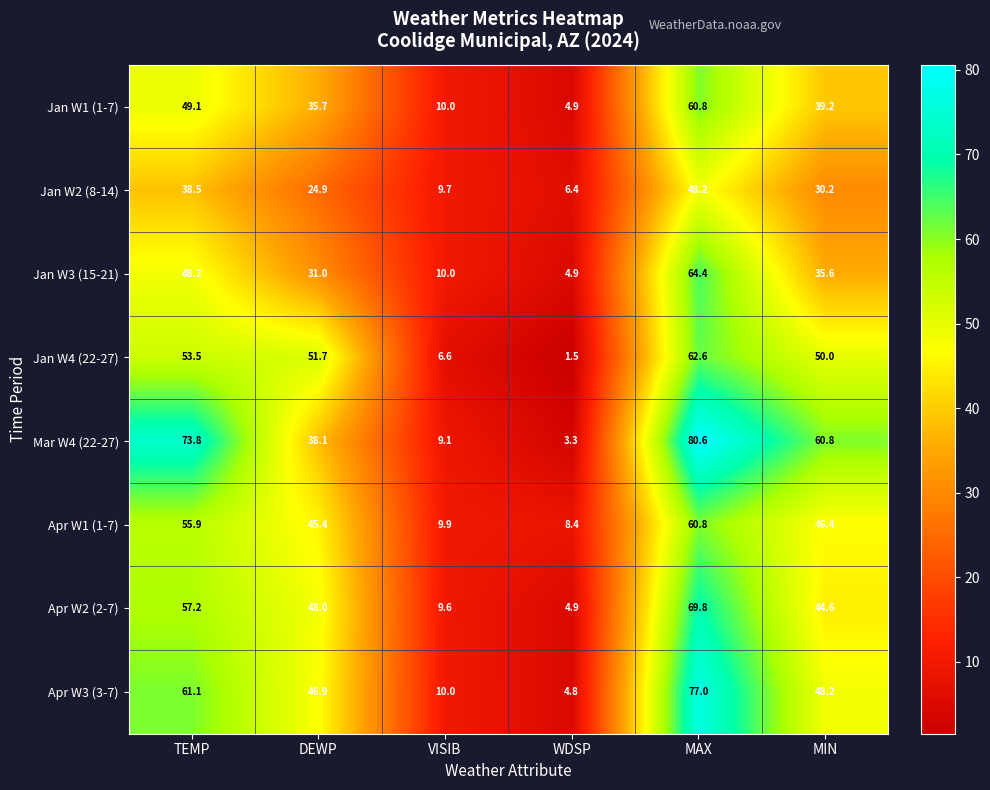

True or false: Jan W1 (1-7) has a value of 35.7 at DEWP.

True